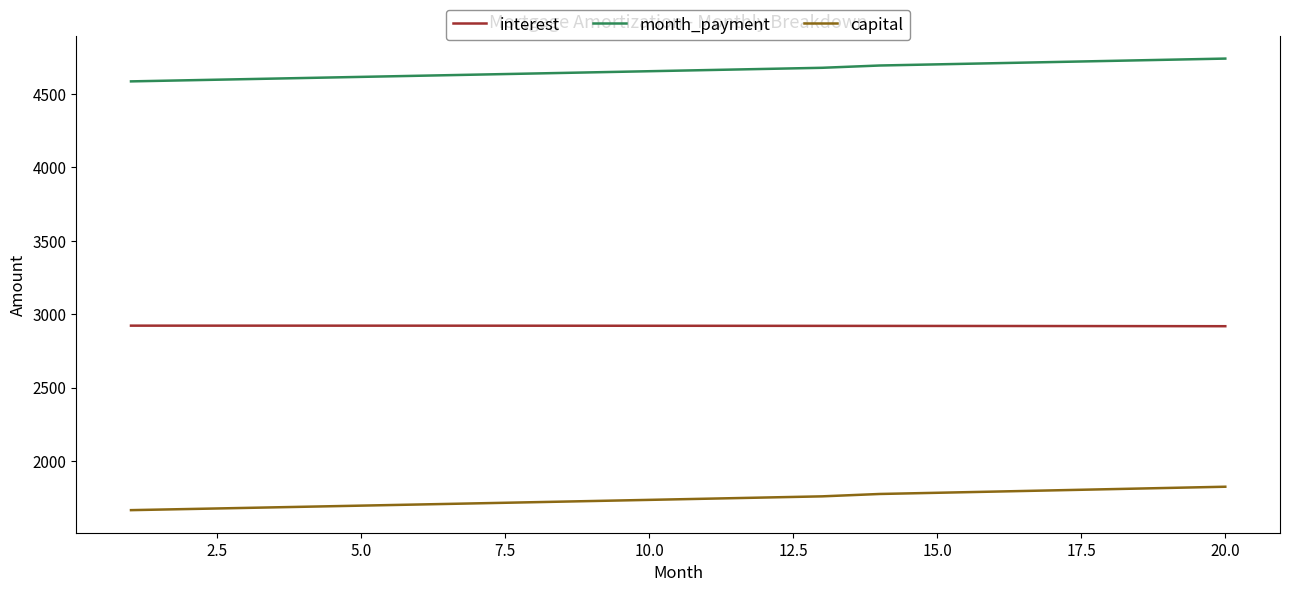

What is the lowest value of the interest series?

2917.7